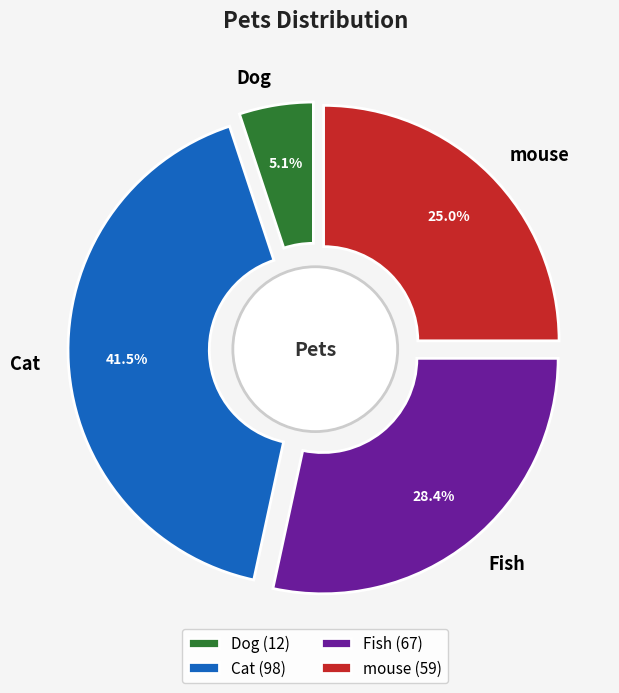

What is the change in value from Dog to Cat?

+86